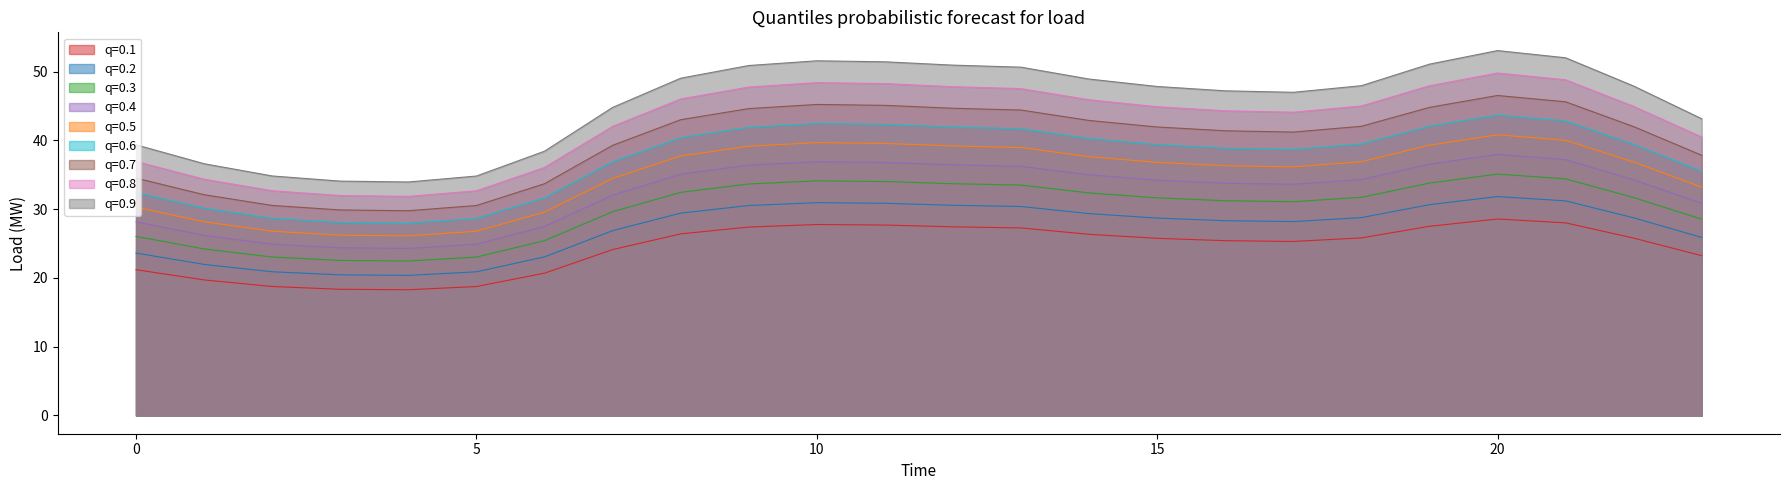

How many series are shown in this chart?

9